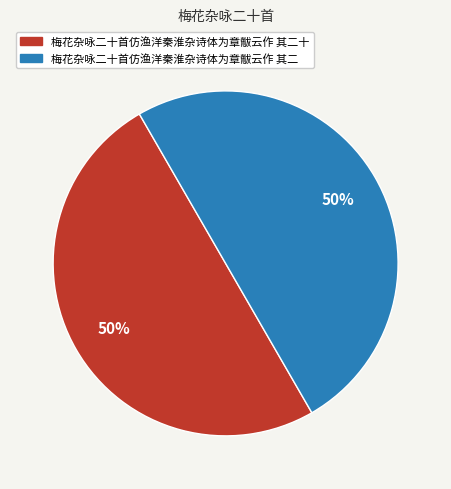

To the nearest percent, what is the average slice percentage?

50%